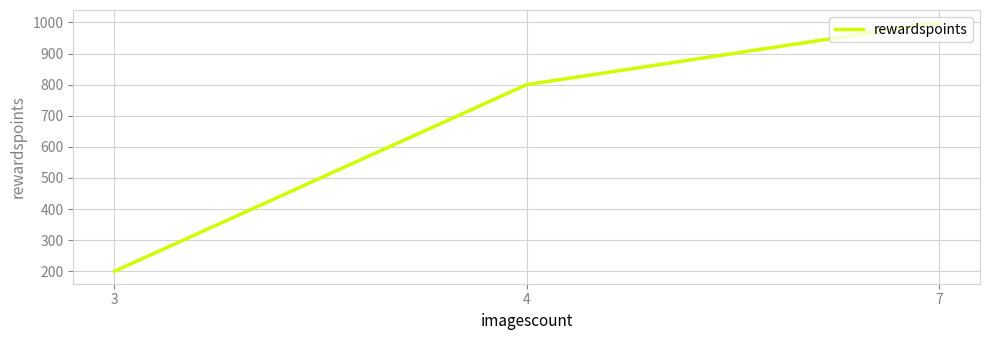

Is this an area chart (filled region under the line)?

No